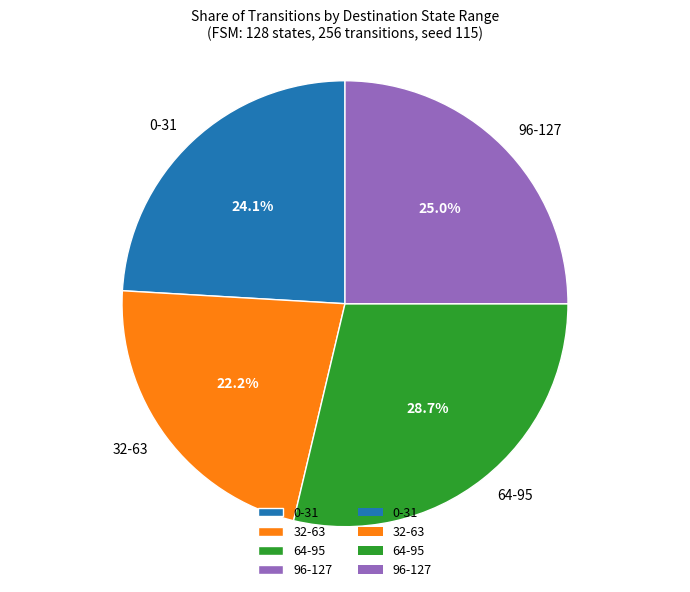

Rank the categories by value from lowest to highest.

32-63, 0-31, 96-127, 64-95